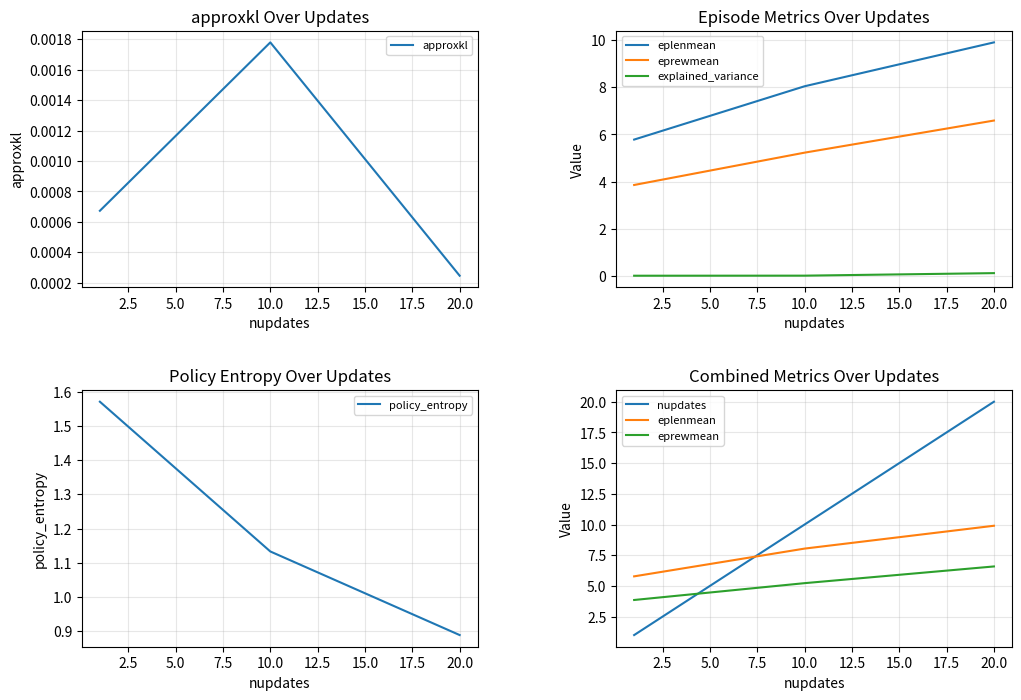

Where is policy_entropy nearest to the value 1?

20.0